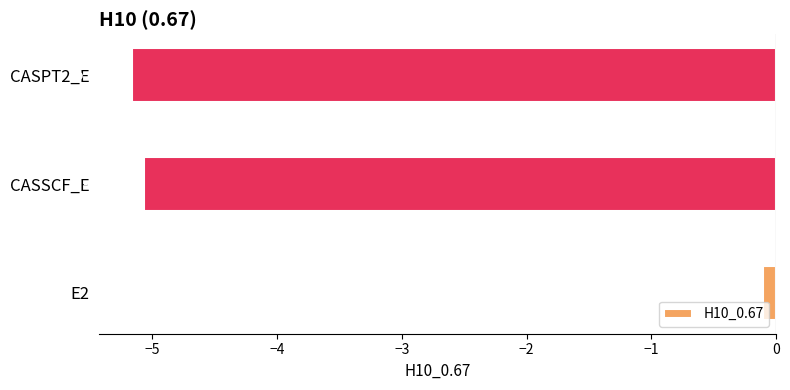

What is the difference between the maximum and minimum values?

5.1